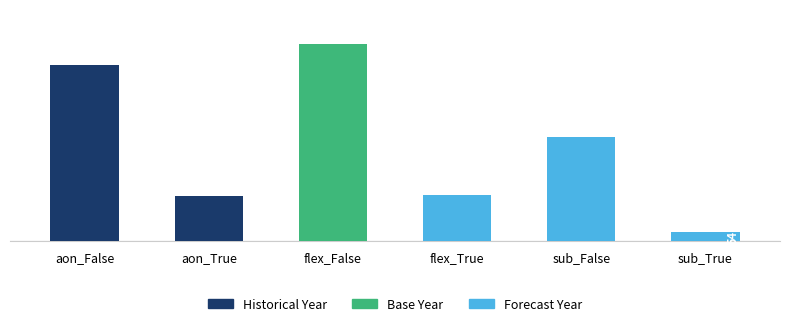

Reading left to right, list all the values displayed in this chart.

aon_False=1064	aon_True=271	flex_False=1191	flex_True=277	sub_False=630	sub_True=54